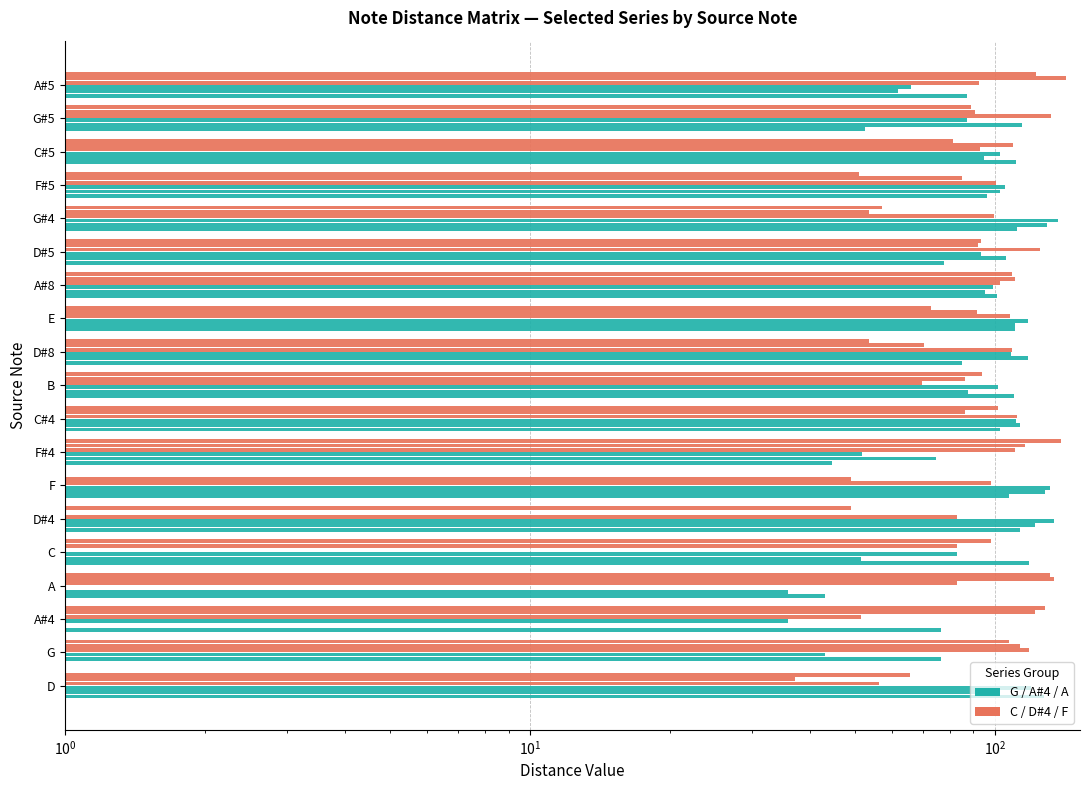

What is the sum of all F values?

1644.6